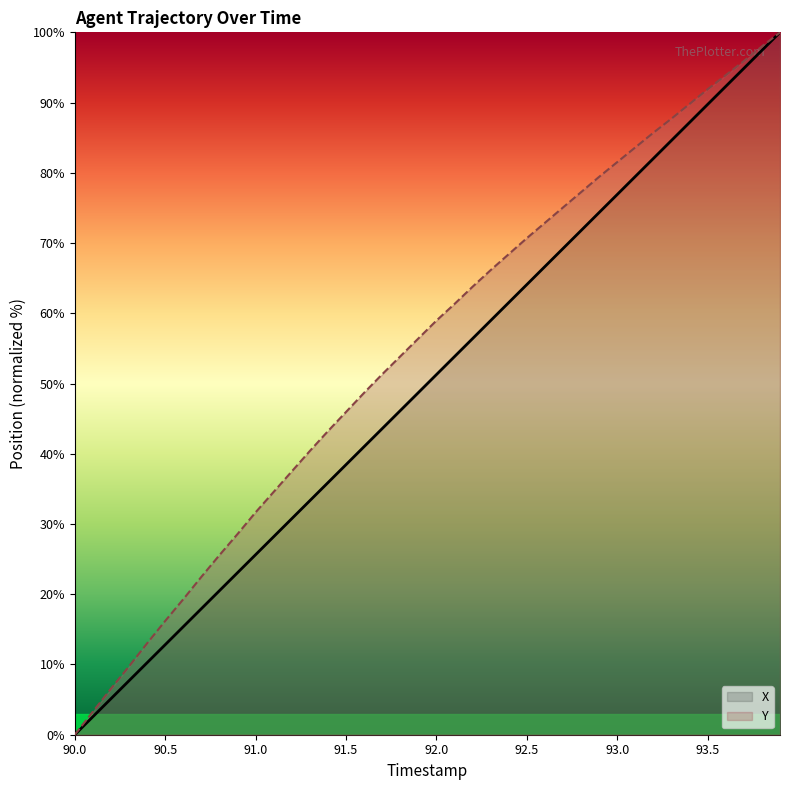

How many values in the X series exceed 51?

20